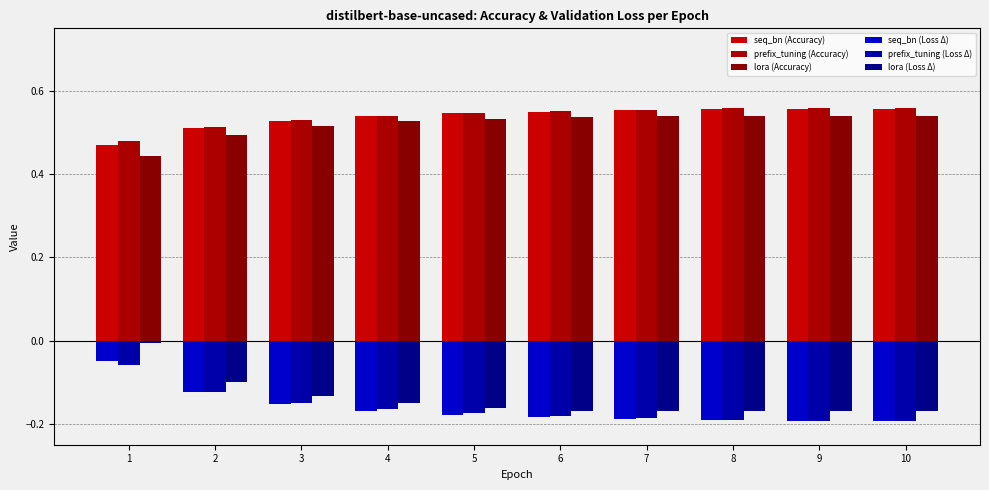

How many series are shown in this chart?

6